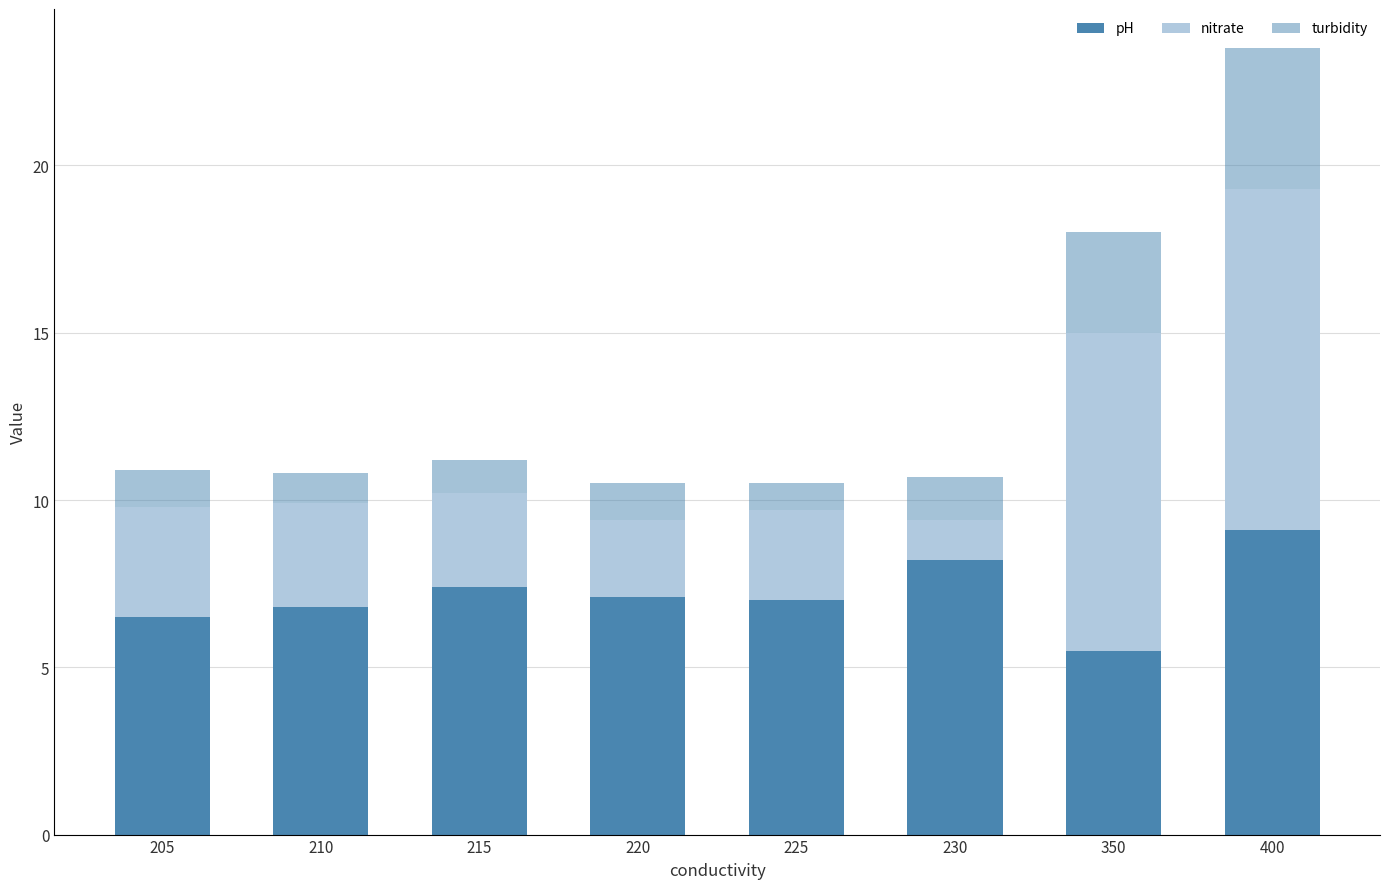

At which category is the sum across all series the highest?

400